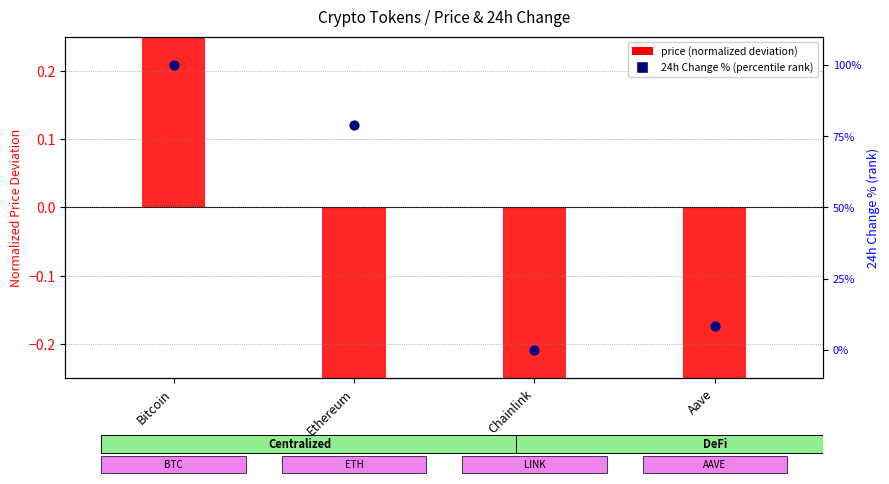

What is the total value across all series at Aave?

7.4